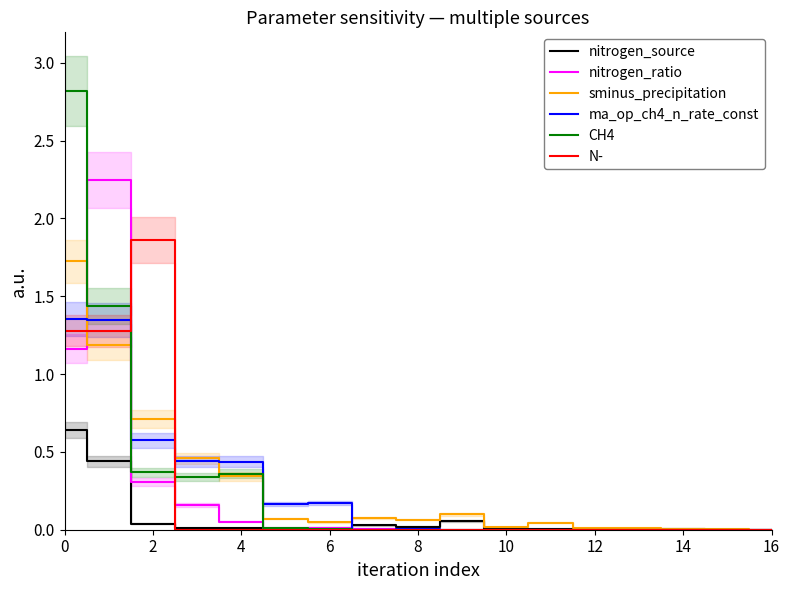

At how many categories does at least one series exceed 2?

2